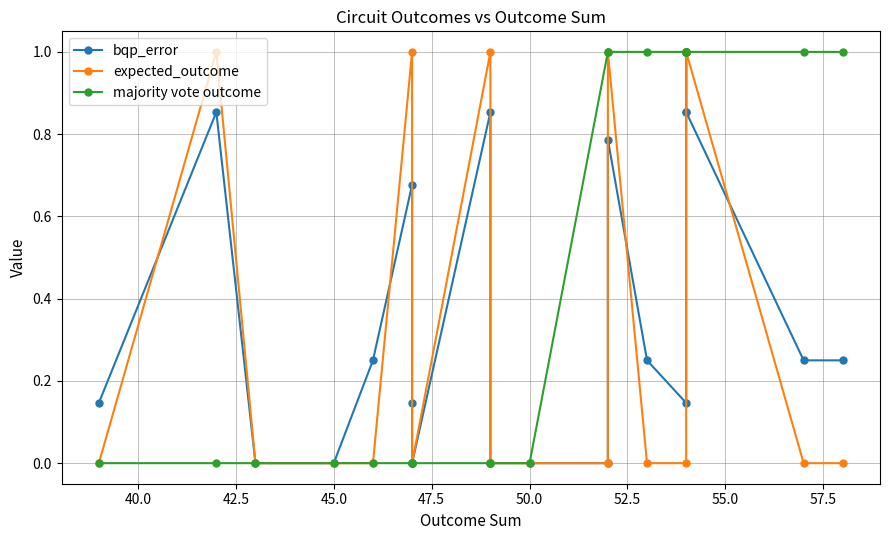

How many interior local peaks does the bqp_error series have?

7